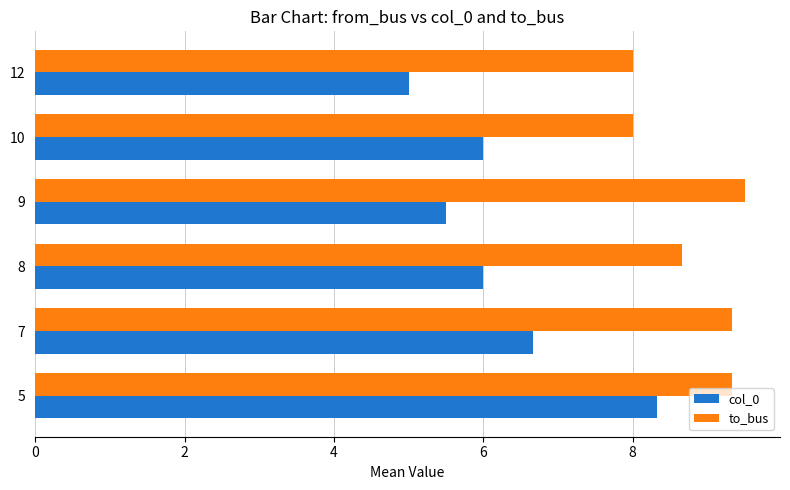

Is it true that to_bus equals 8.0 at 10?

True